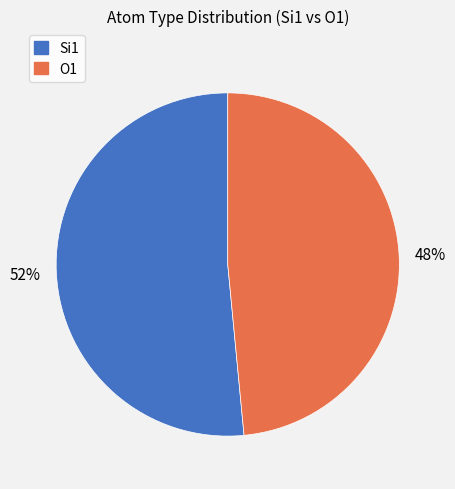

How many segments does this pie chart have?

2